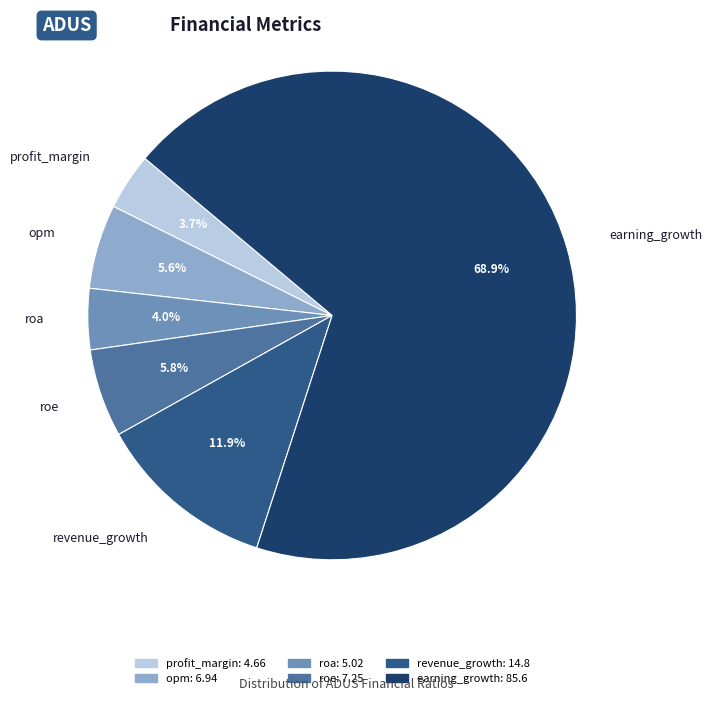

Does any single category account for the majority?

Yes